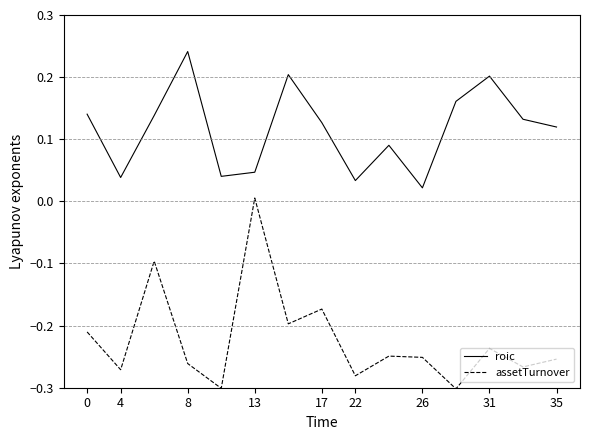

Does the chart display data point markers on the line(s)?

No